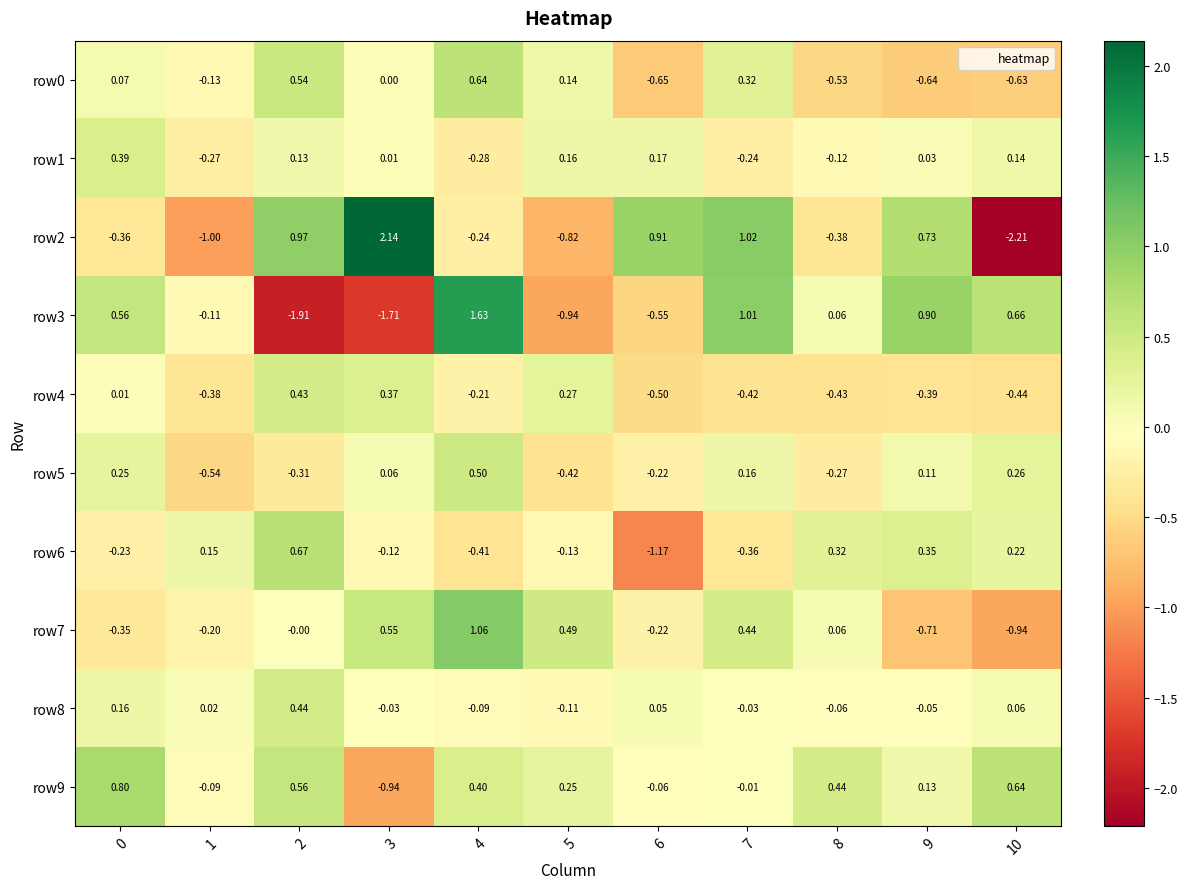

At which category is the sum across all series the highest?

4